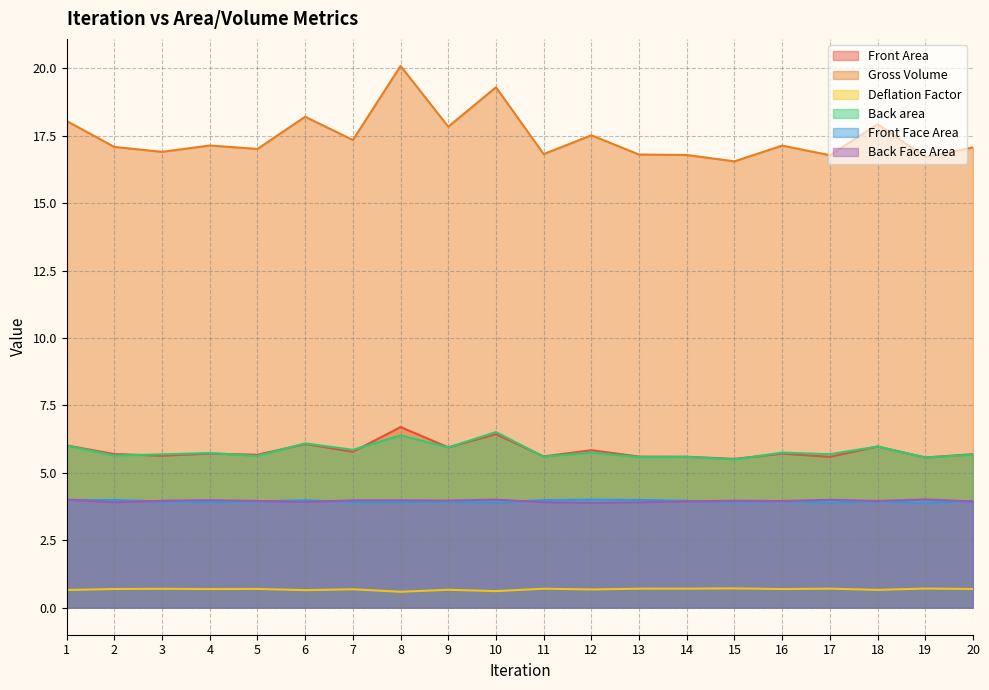

Where is Front Area nearest to the value 6?

1